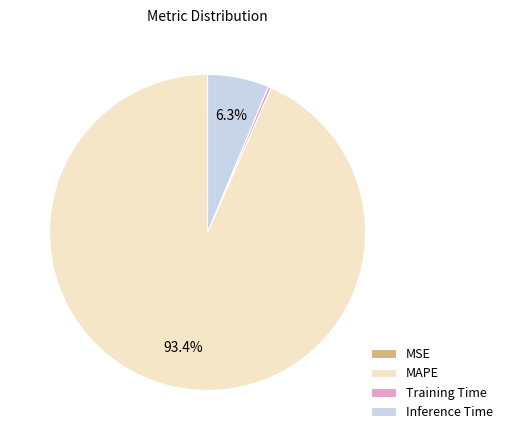

What portion of the pie excludes MAPE?

6.6%